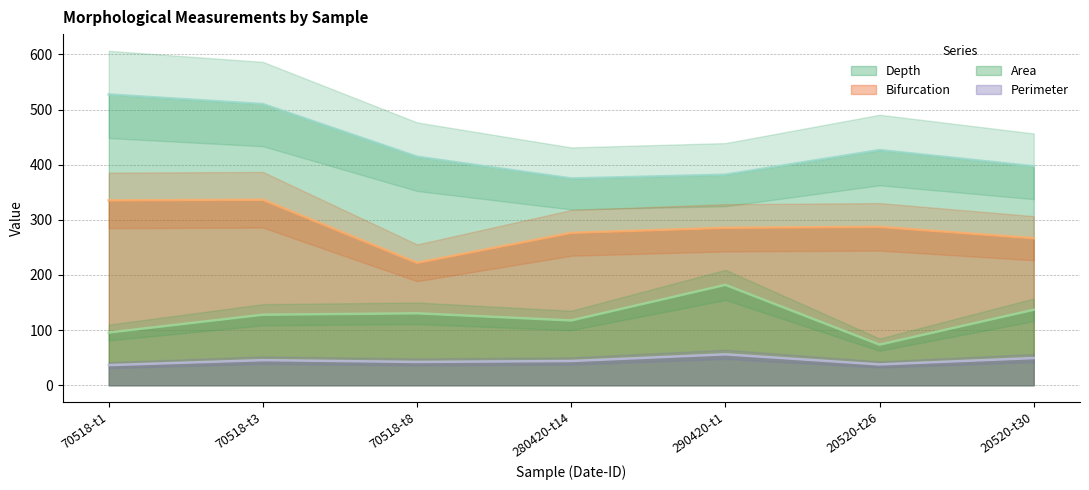

What is the value of the Area point at the 7th from the left?

136.8